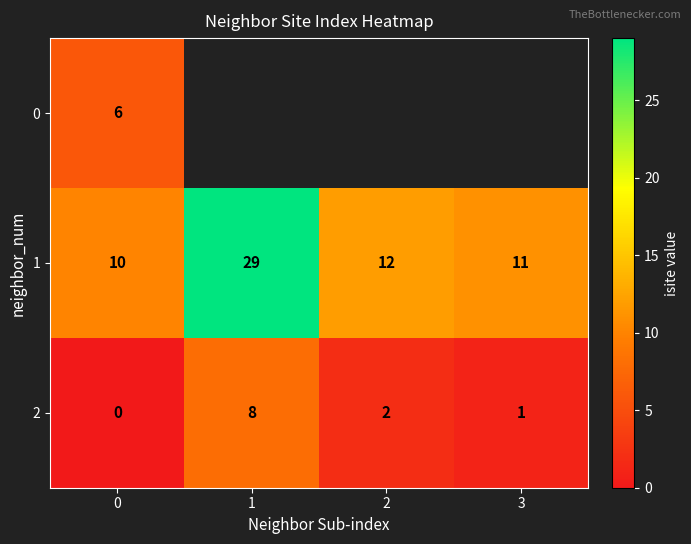

What is the total value across all series at 0?

16